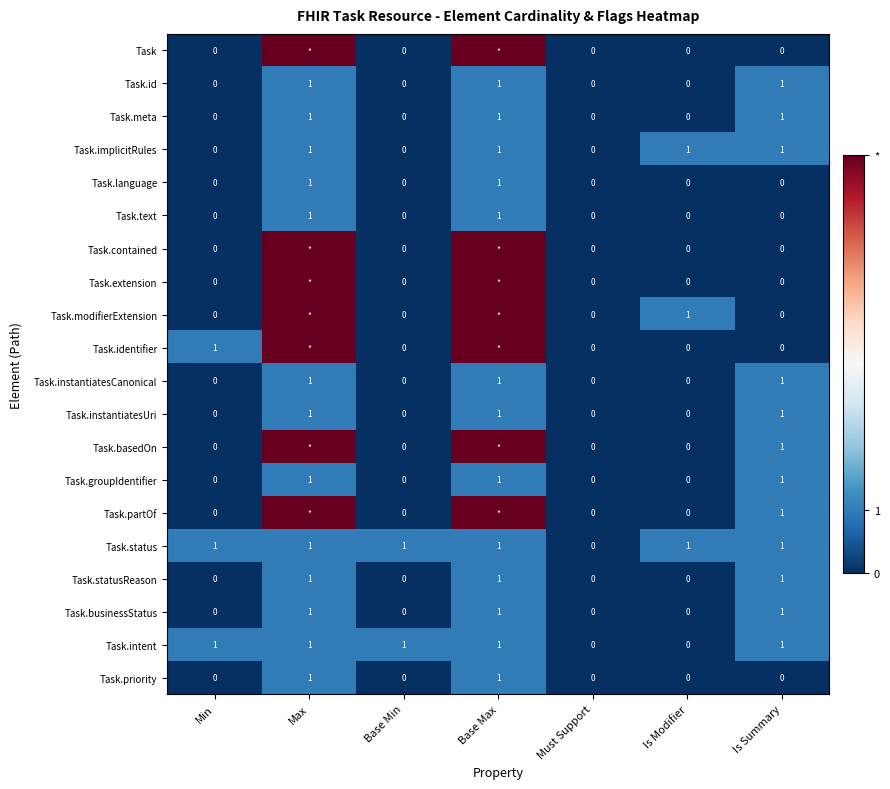

Is the value of Task at Min greater than the value of Task.instantiatesUri at Max?

No